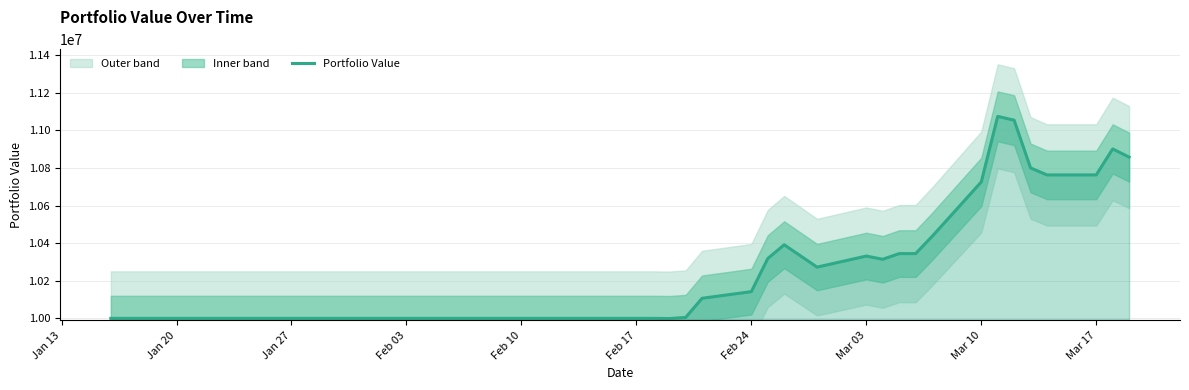

Reading left to right, extract all data points from this chart.

10000000.0	10000000.0	10000000.0	10000000.0	10000000.0	10000000.0	10000000.0	10000000.0	10000000.0	10000000.0	10000000.0	10000000.0	10000000.0	10000000.0	10000000.0	10000000.0	10000000.0	10000000.0	10000000.0	9999000.0	10004825.3	10106815.4	10142154.4	10318345.5	10391527.1	10332135.0	10272653.6	10331446.7	10314315.2	10344478.7	10344475.7	10435340.5	10725620.0	11074458.1	11054188.2	10800414.6	10763074.6	10763070.9	10901298.4	10857943.2